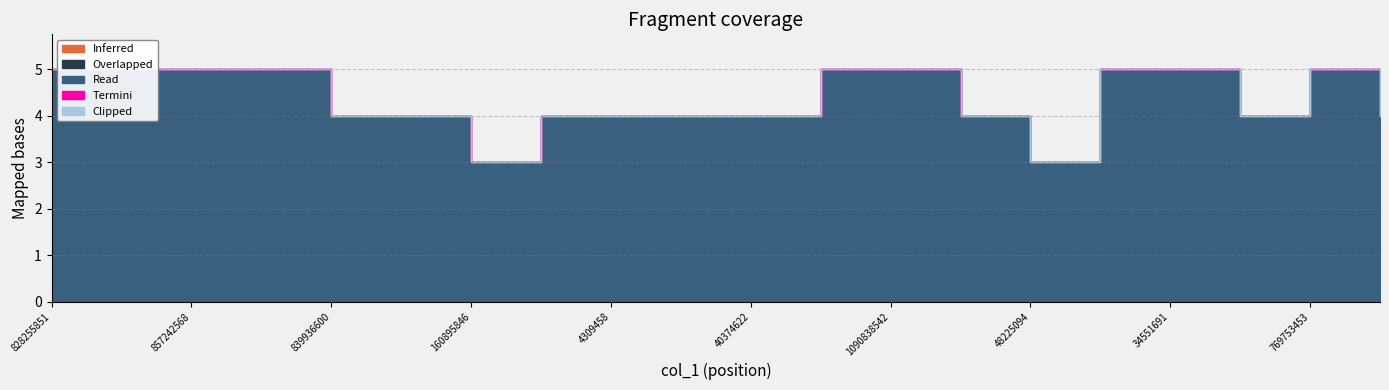

Reading left to right, what are all the values shown in this chart?

Inferred: 828255851=0	129571185=0	857242568=0	83376582=0	839936600=0	1747009=0	160895846=0	4932589=0	4309458=0	6159443=0	40374622=0	5969429=0	1090838542=0	1497084=0	48225094=0	932767153=0	34551691=0	26522296=0	769753453=0	43845600=0
Overlapped: 828255851=0	129571185=0	857242568=0	83376582=0	839936600=0	1747009=0	160895846=0	4932589=0	4309458=0	6159443=0	40374622=0	5969429=0	1090838542=0	1497084=0	48225094=0	932767153=0	34551691=0	26522296=0	769753453=0	43845600=0
Read: 828255851=5	129571185=5	857242568=5	83376582=5	839936600=4	1747009=4	160895846=3	4932589=4	4309458=4	6159443=4	40374622=4	5969429=5	1090838542=5	1497084=4	48225094=3	932767153=5	34551691=5	26522296=4	769753453=5	43845600=4
Termini: 828255851=0	129571185=0	857242568=0	83376582=0	839936600=0	1747009=0	160895846=0	4932589=0	4309458=0	6159443=0	40374622=0	5969429=0	1090838542=0	1497084=0	48225094=0	932767153=0	34551691=0	26522296=0	769753453=0	43845600=0
Clipped: 828255851=0	129571185=0	857242568=0	83376582=0	839936600=0	1747009=0	160895846=0	4932589=0	4309458=0	6159443=0	40374622=0	5969429=0	1090838542=0	1497084=0	48225094=0	932767153=0	34551691=0	26522296=0	769753453=0	43845600=0